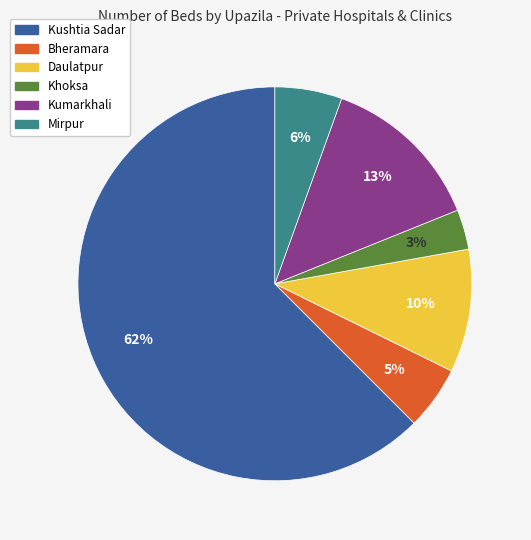

To the nearest percent, what is the average slice percentage?

17%